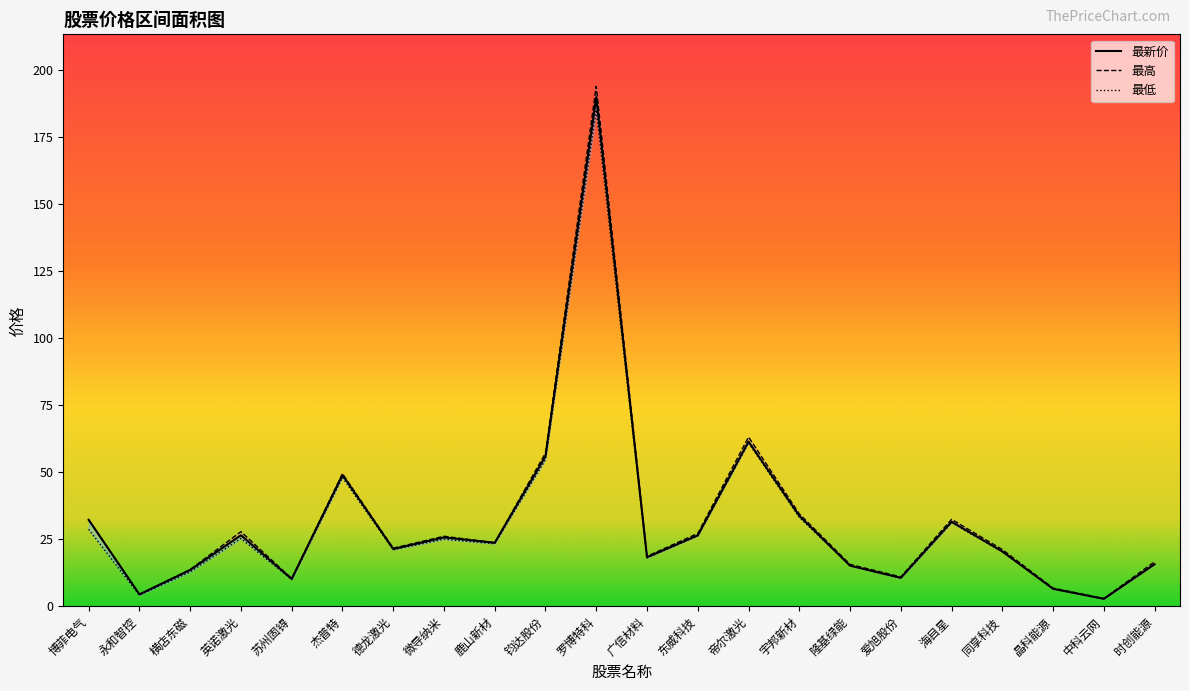

At which label does 最高 reach its peak?

罗博特科